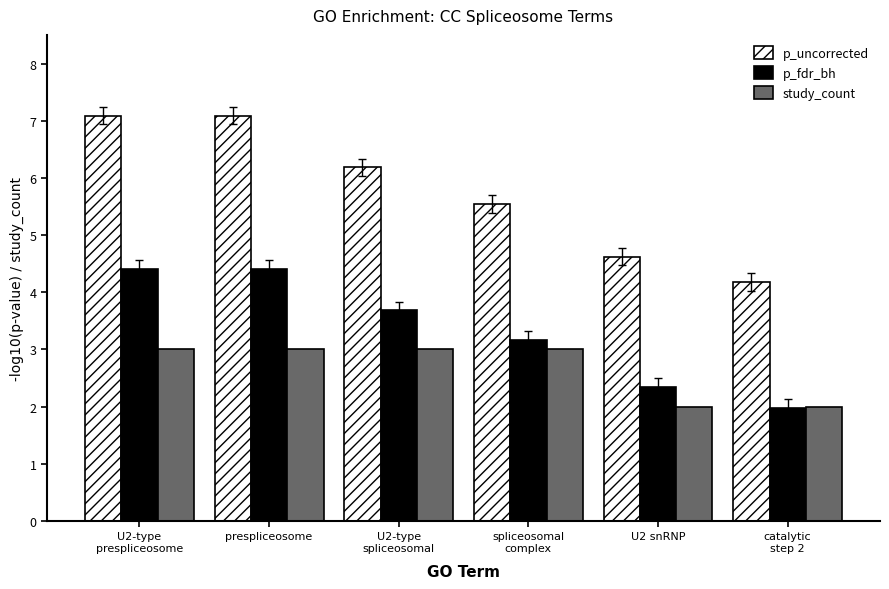

Reading left to right, what are all the values shown in this chart?

p_uncorrected: U2-type
prespliceosome=7.1	prespliceosome=7.1	U2-type
spliceosomal=6.2	spliceosomal
complex=5.5	U2 snRNP=4.6	catalytic
step 2=4.2
p_fdr_bh: U2-type
prespliceosome=4.4	prespliceosome=4.4	U2-type
spliceosomal=3.7	spliceosomal
complex=3.2	U2 snRNP=2.3	catalytic
step 2=2.0
study_count: U2-type
prespliceosome=3.0	prespliceosome=3.0	U2-type
spliceosomal=3.0	spliceosomal
complex=3.0	U2 snRNP=2.0	catalytic
step 2=2.0